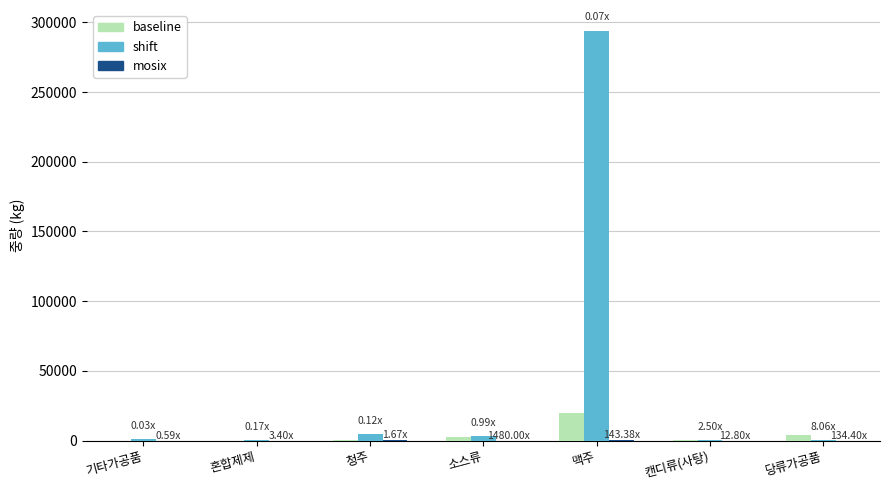

The value of shift at 소스류 is 3000.0. True or false?

True